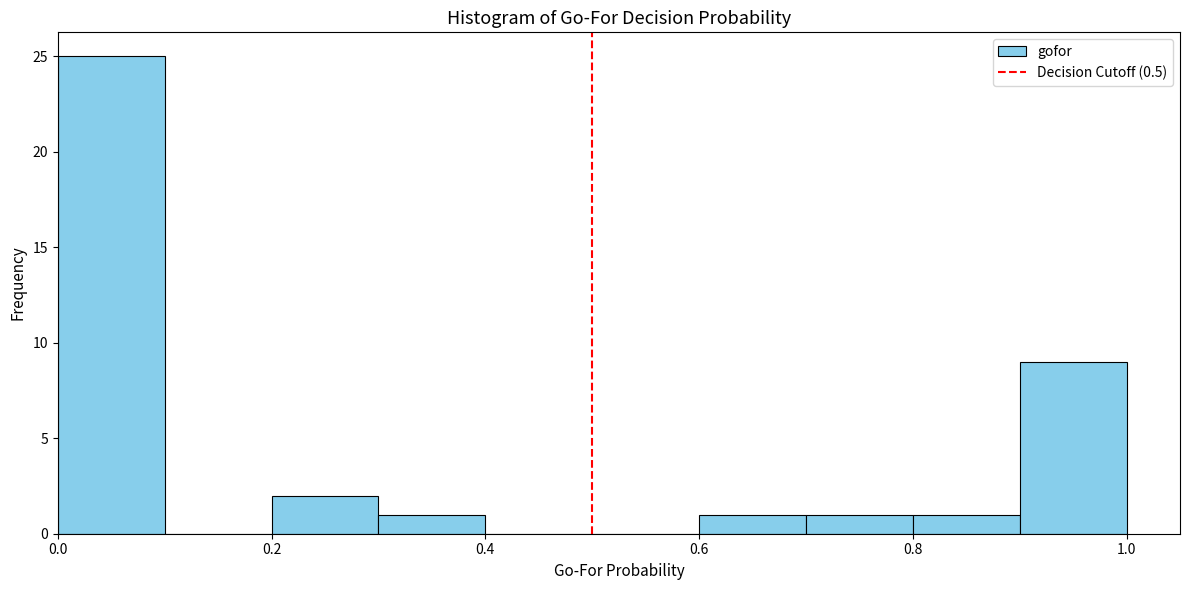

What is the height of the bar covering 0.0 to 0.1 on the x-axis? The values are not printed on the chart, so give them approximately, as read against the axis.

25